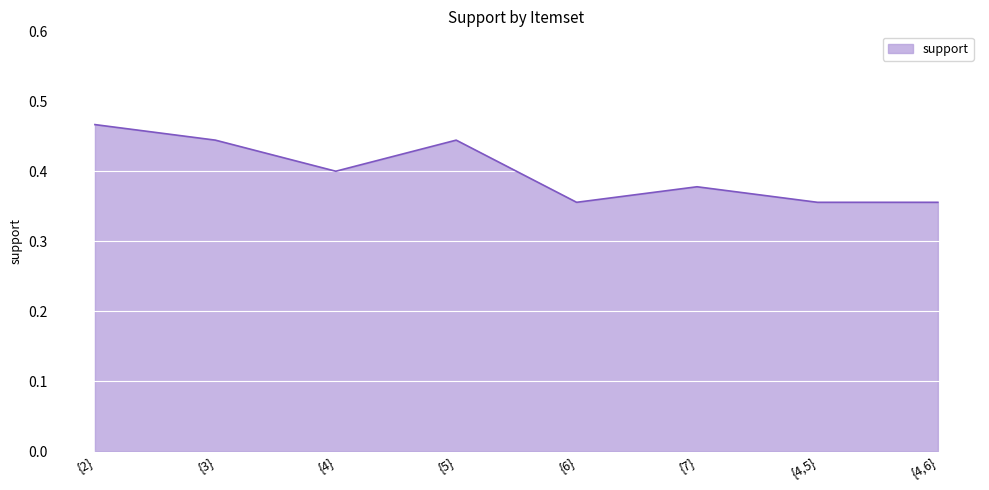

What position from the right is {6}?

4